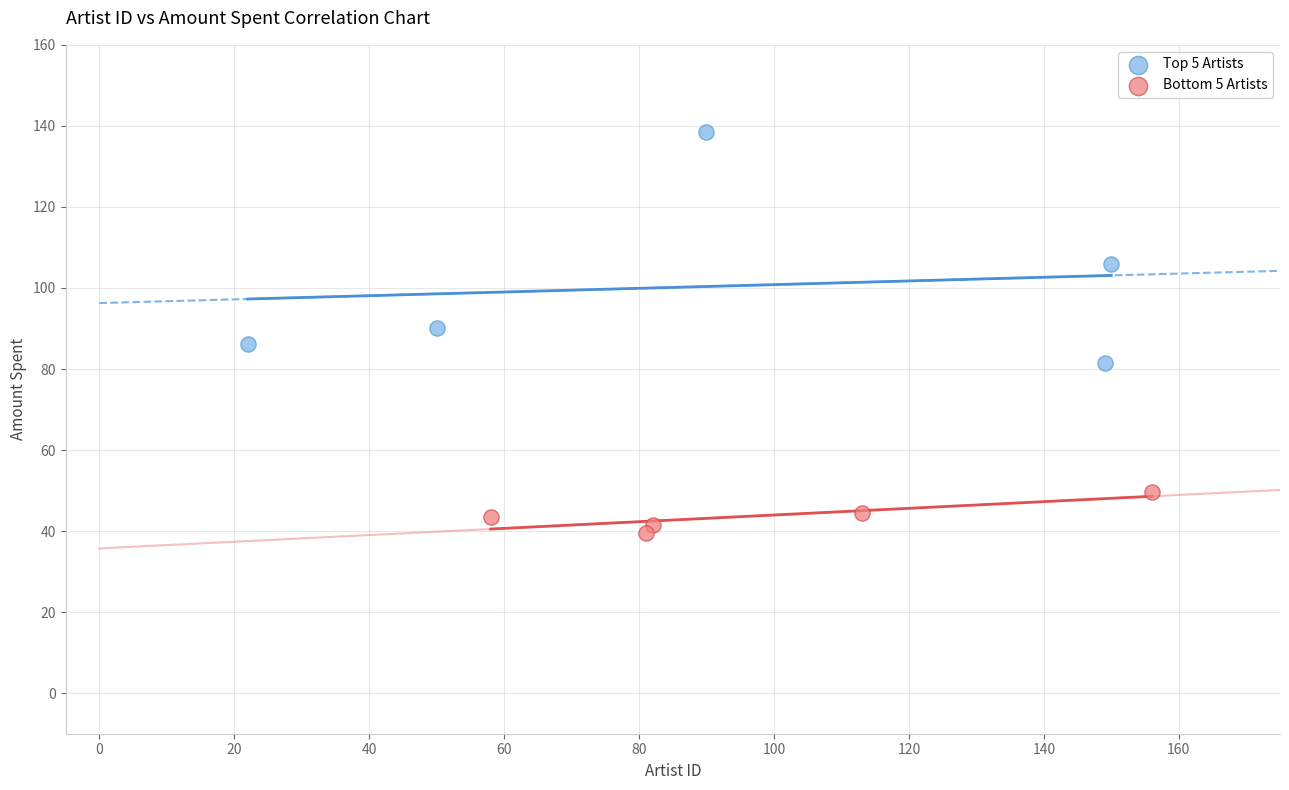

Which series contains the highest Y value?

Top 5 Artists